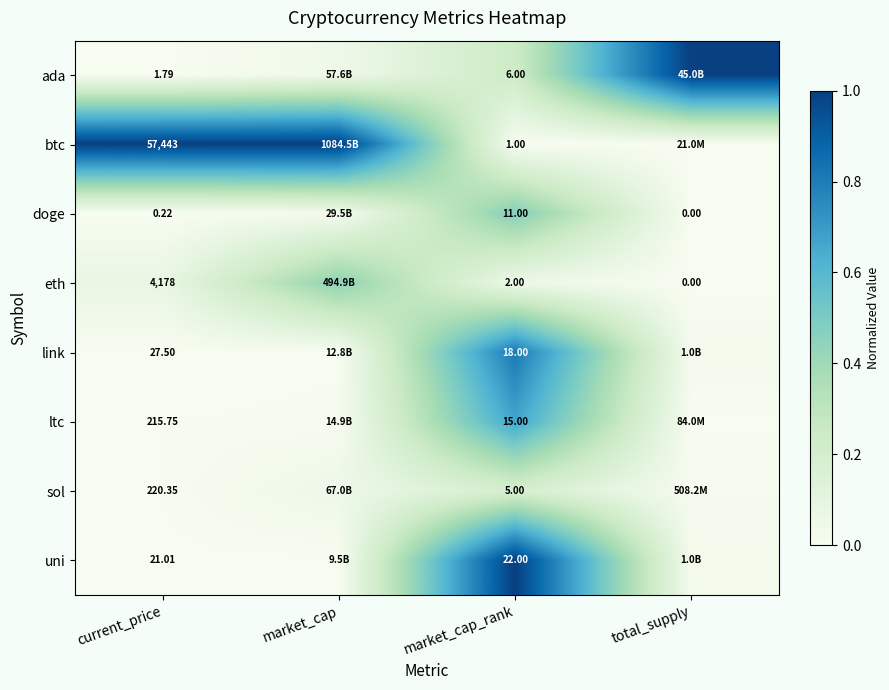

Rank the series at current_price from highest to lowest value.

btc, eth, sol, ltc, link, uni, ada, doge